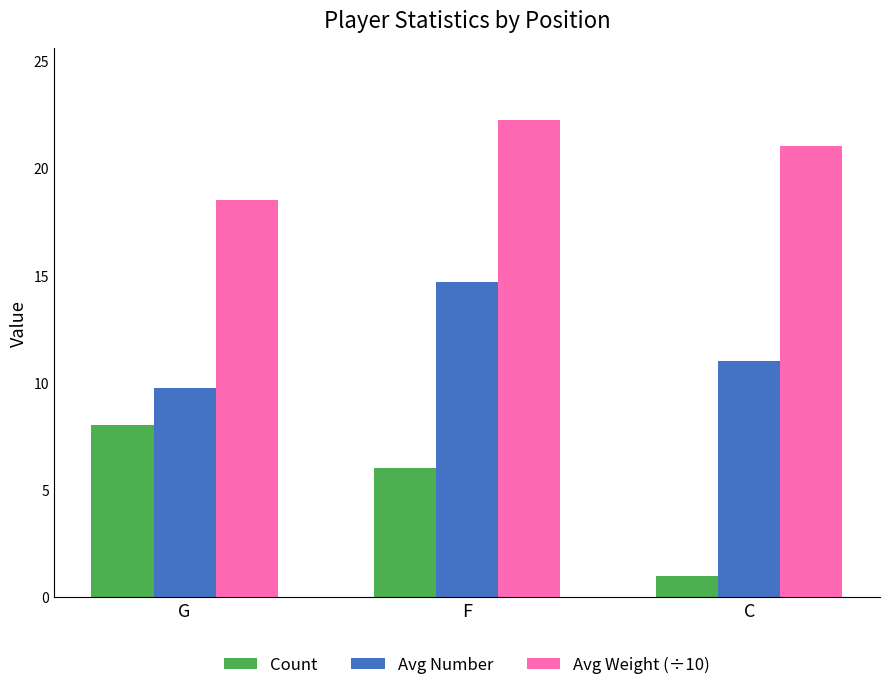

What is the difference between the highest and lowest values at C?

20.0